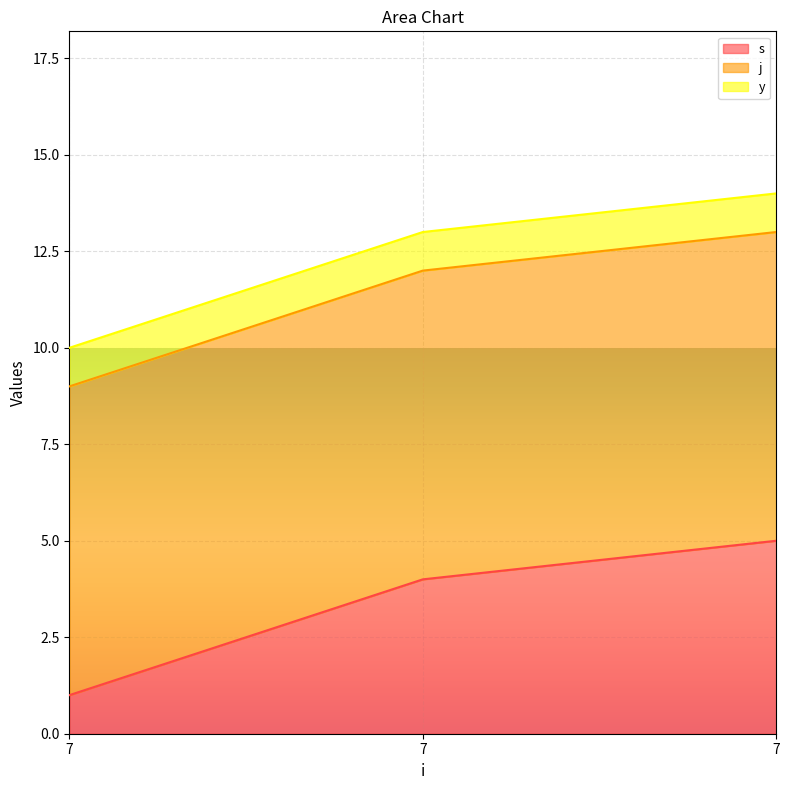

At which label is y closest to 1?

7